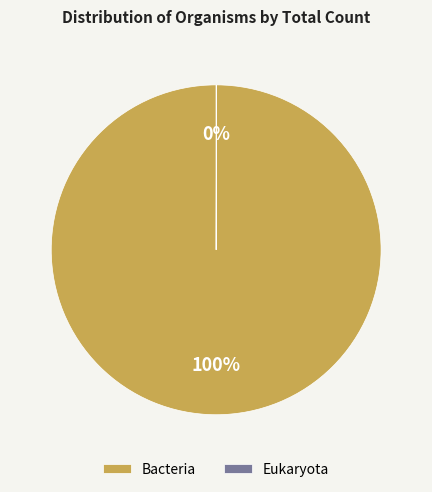

What percentage is the Bacteria slice, to the nearest percent?

100%